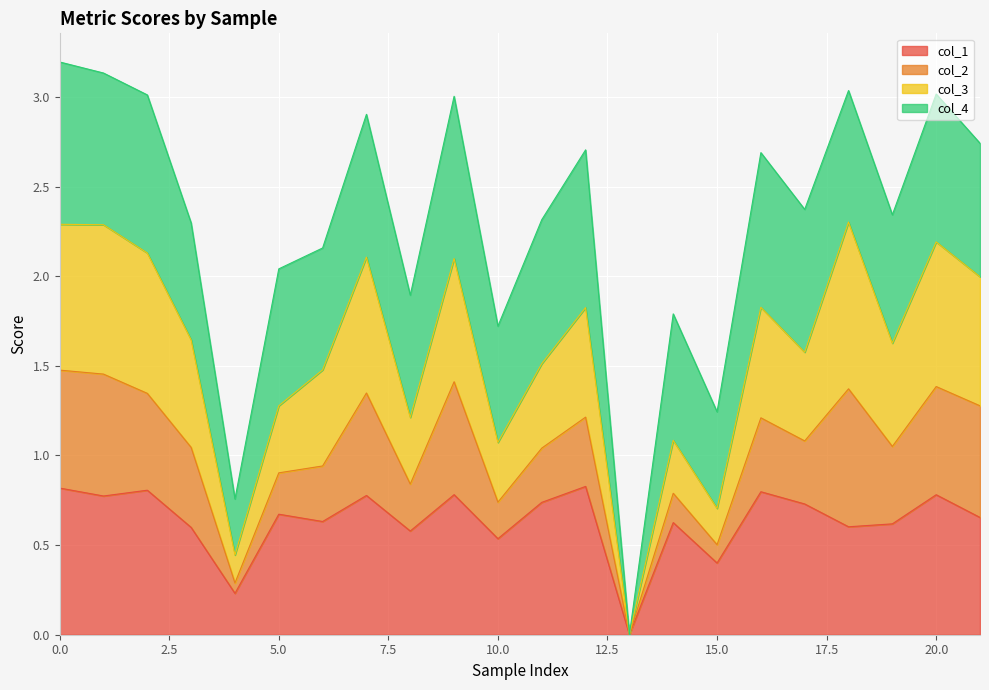

What are all the series names shown in the legend?

col_1, col_2, col_3, col_4